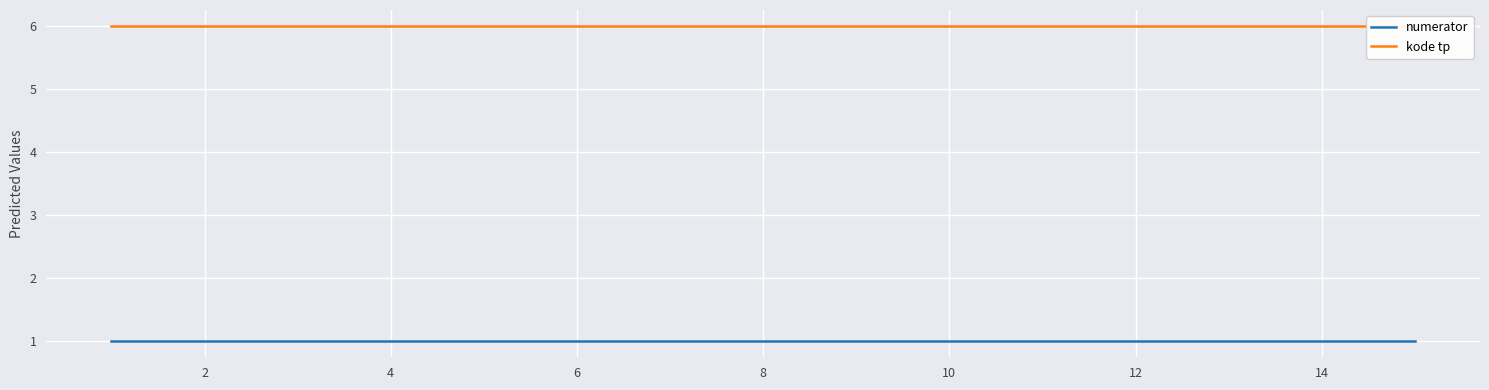

What is the average value of the numerator series?

1